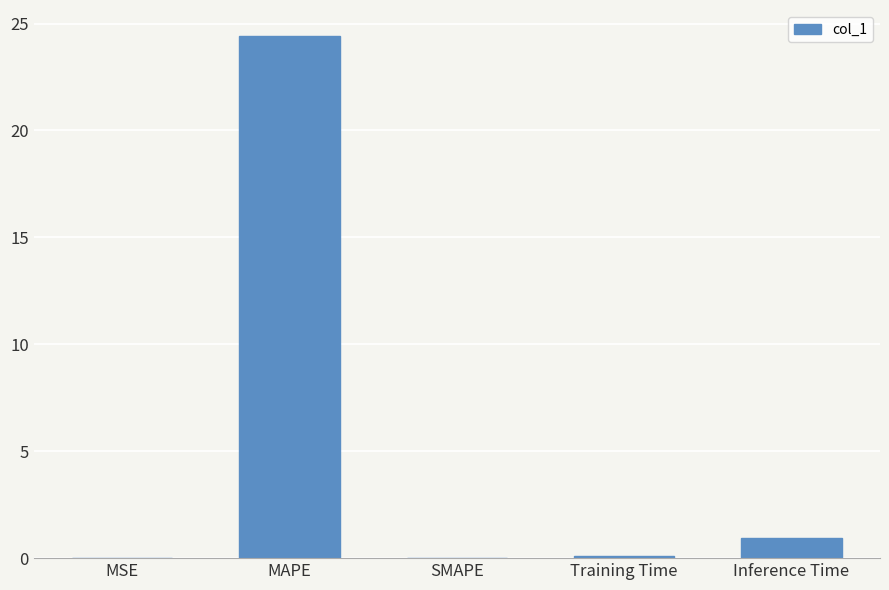

Are the bars horizontal?

No